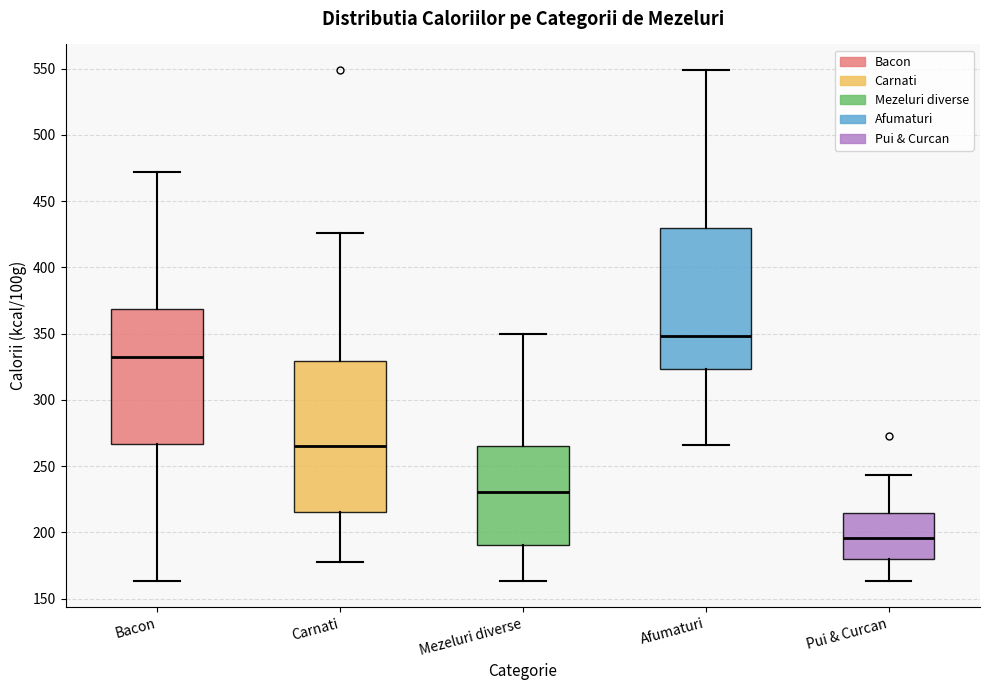

Reading left to right, read every box against the y-axis: the position of its median line, the range the box covers, and the ends of its whiskers. The values are not printed on the chart, so give them approximately, as read against the axis.

Bacon: median 330, box 265 to 370, whiskers 165 to 470
Carnati: median 265, box 215 to 330, whiskers 180 to 425
Mezeluri diverse: median 230, box 190 to 265, whiskers 165 to 350
Afumaturi: median 350, box 325 to 430, whiskers 265 to 550
Pui & Curcan: median 195, box 180 to 215, whiskers 165 to 245